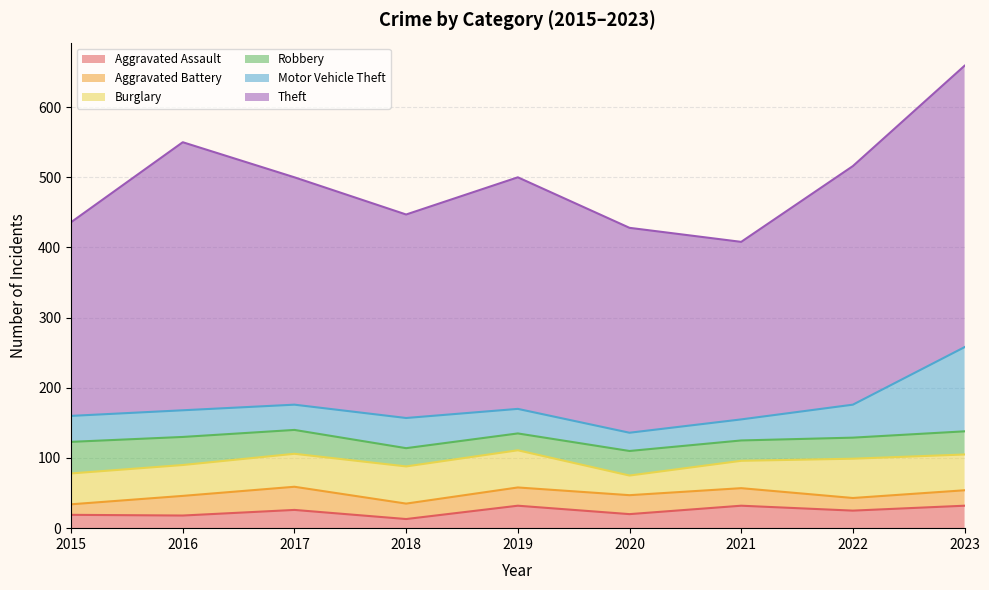

Where is the first local maximum for Robbery?

2020